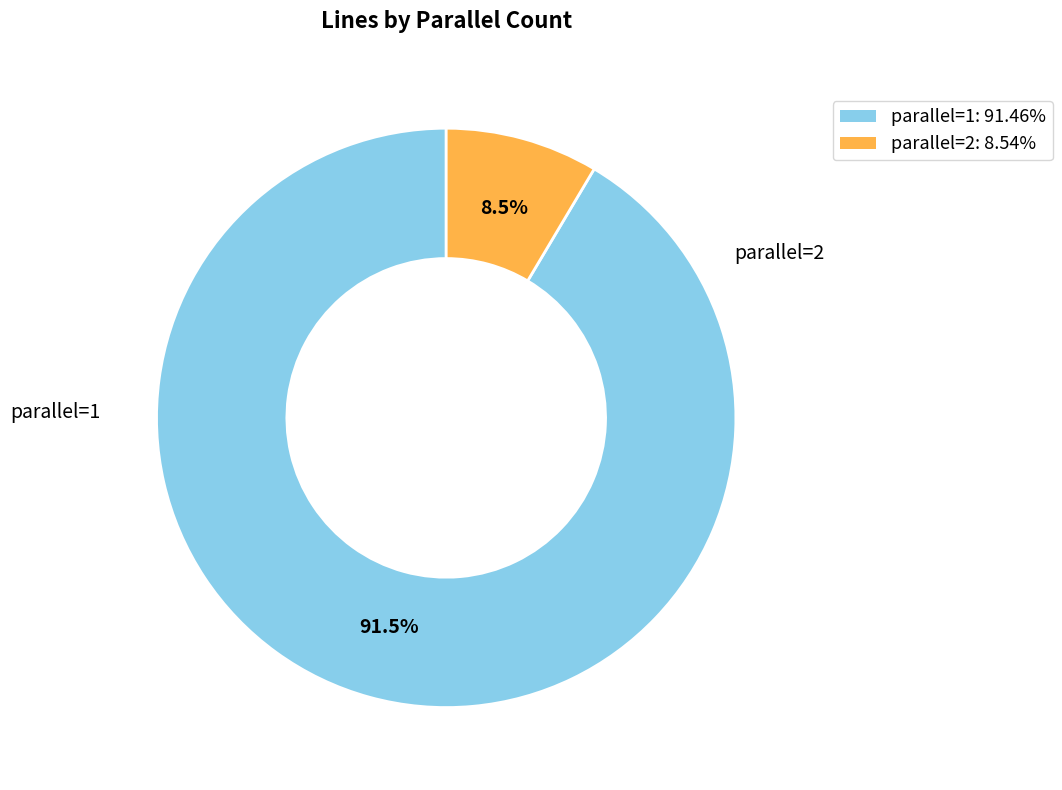

Rank the categories by value from lowest to highest.

parallel=2, parallel=1